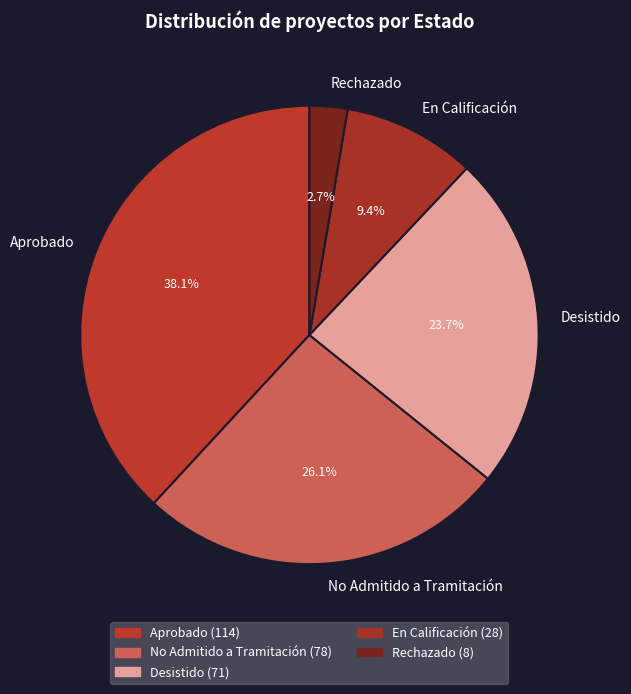

What is the largest slice in the pie chart?

Aprobado